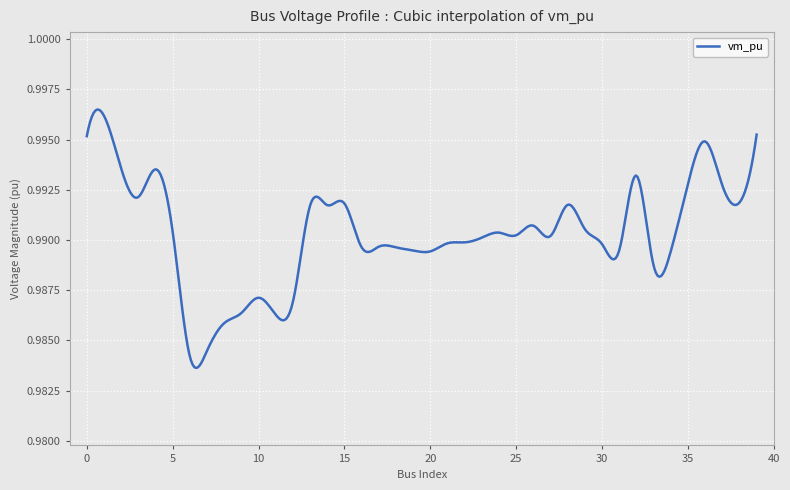

How many interior local valleys (lower than both neighbors) does the data have?

10